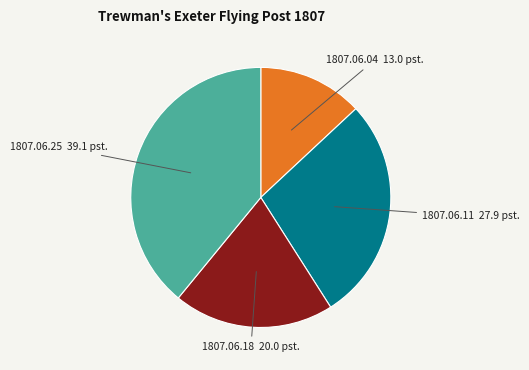

The 1807.06.11 27.9 pst. slice represents 28% of the pie. True or false?

True